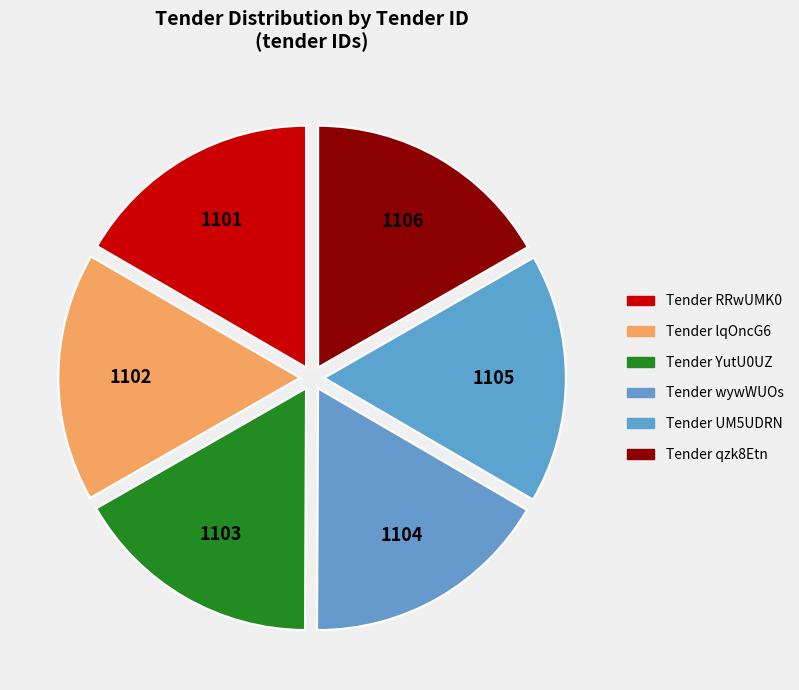

Rank the categories by value from highest to lowest.

qzk8Etn, UM5UDRN, wywWUOs, YutU0UZ, lqOncG6, RRwUMK0